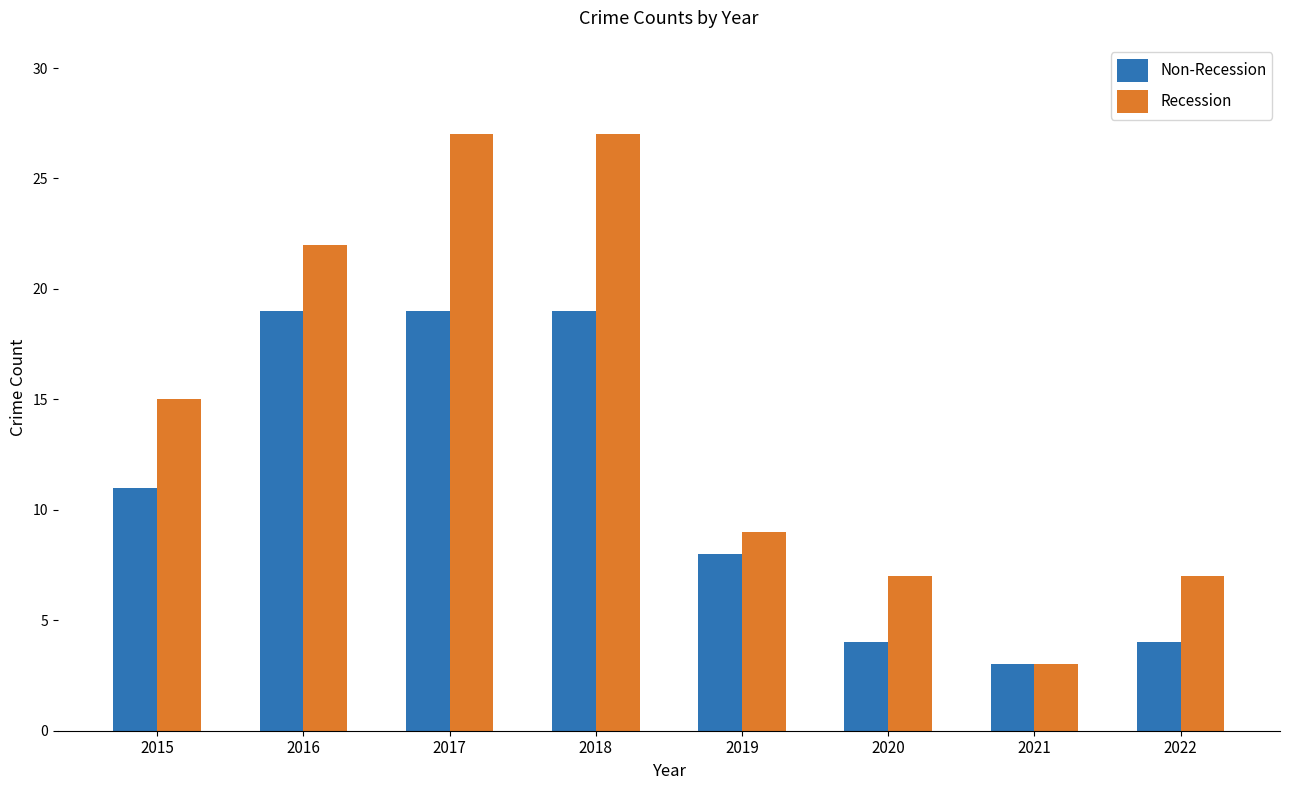

Which series changed the most between 2021 and 2022?

Recession